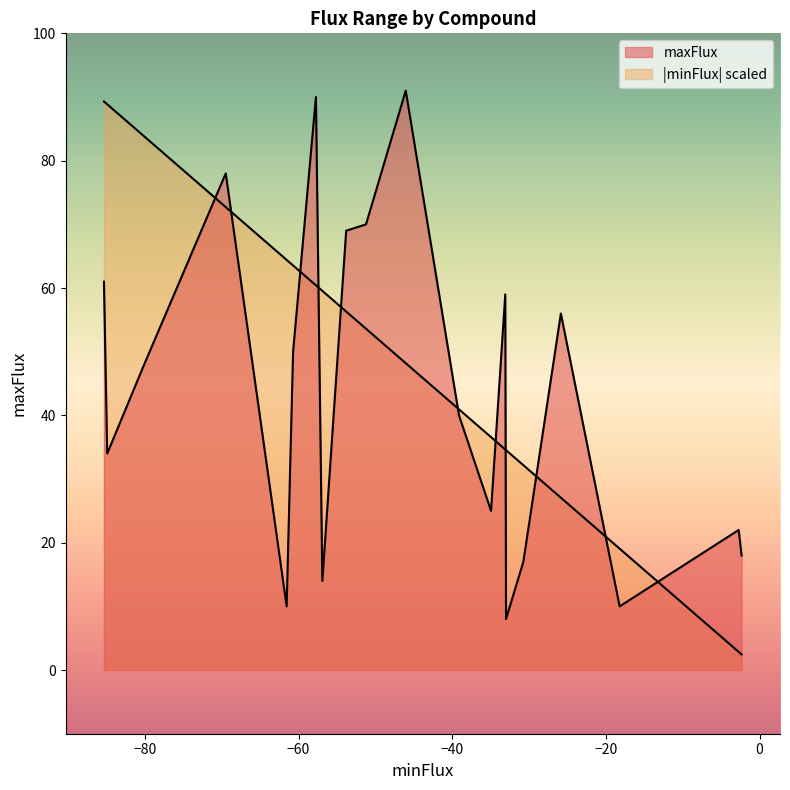

How many lines are shown in the chart?

2